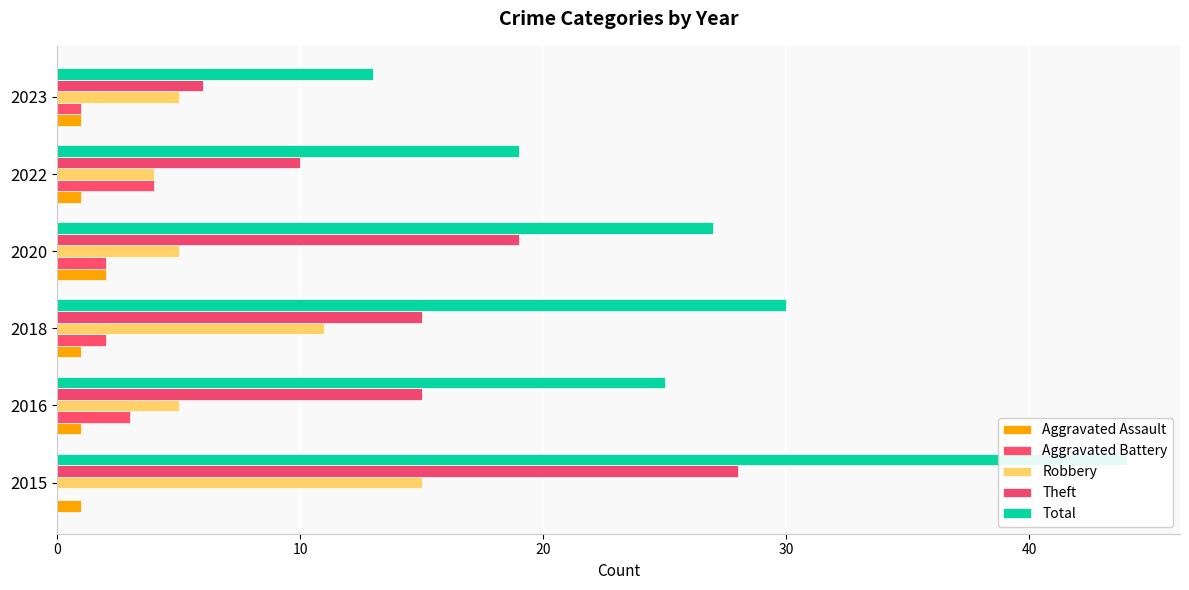

Reading right to left, extract all data points from this chart.

Aggravated Assault: 1	1	2	1	1	1
Aggravated Battery: 1	4	2	2	3	0
Robbery: 5	4	5	11	5	15
Theft: 6	10	19	15	15	28
Total: 13	19	27	30	25	44